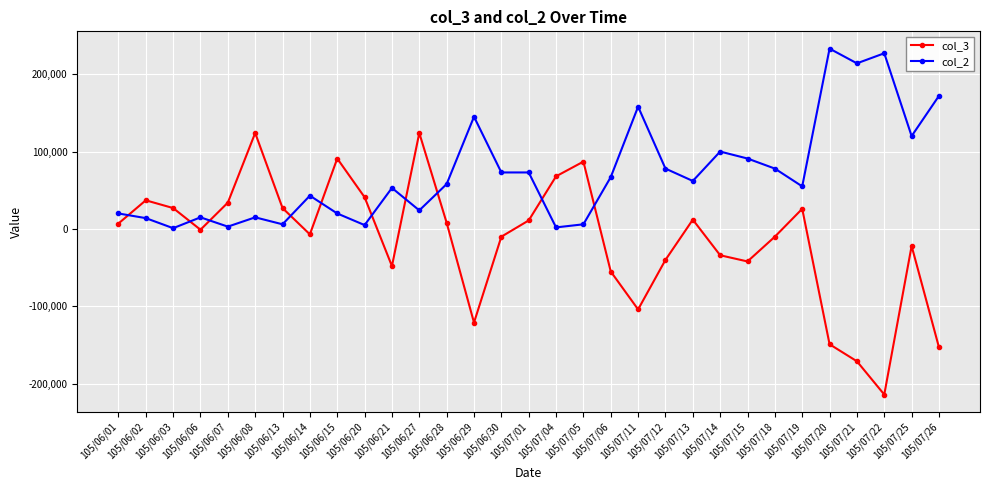

How many lines are shown in the chart?

2